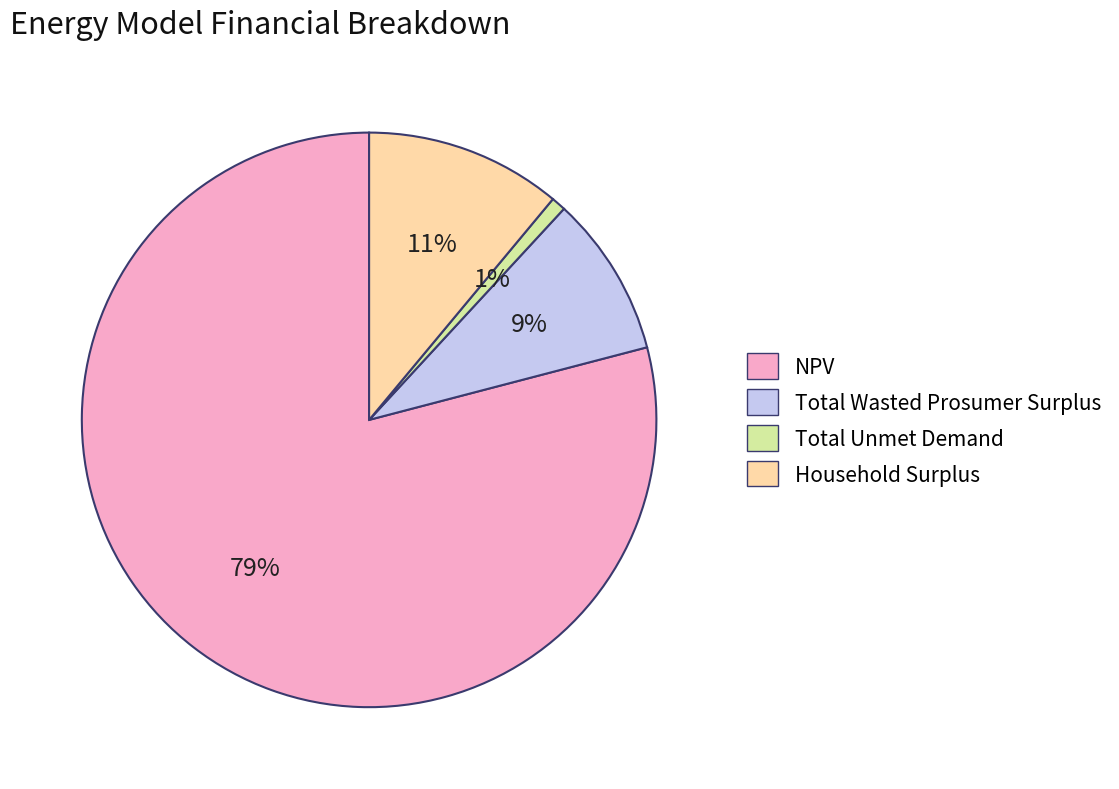

How many segments does this pie chart have?

4